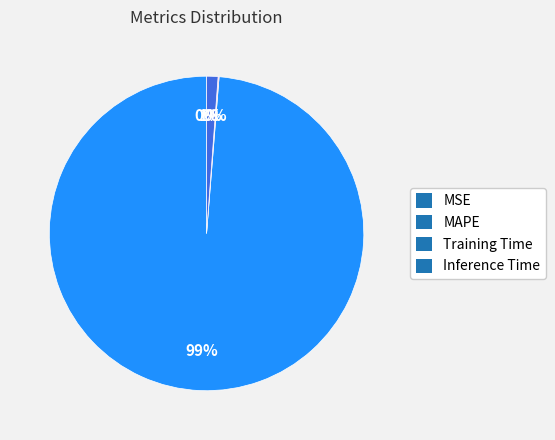

Which slice is the largest?

MAPE